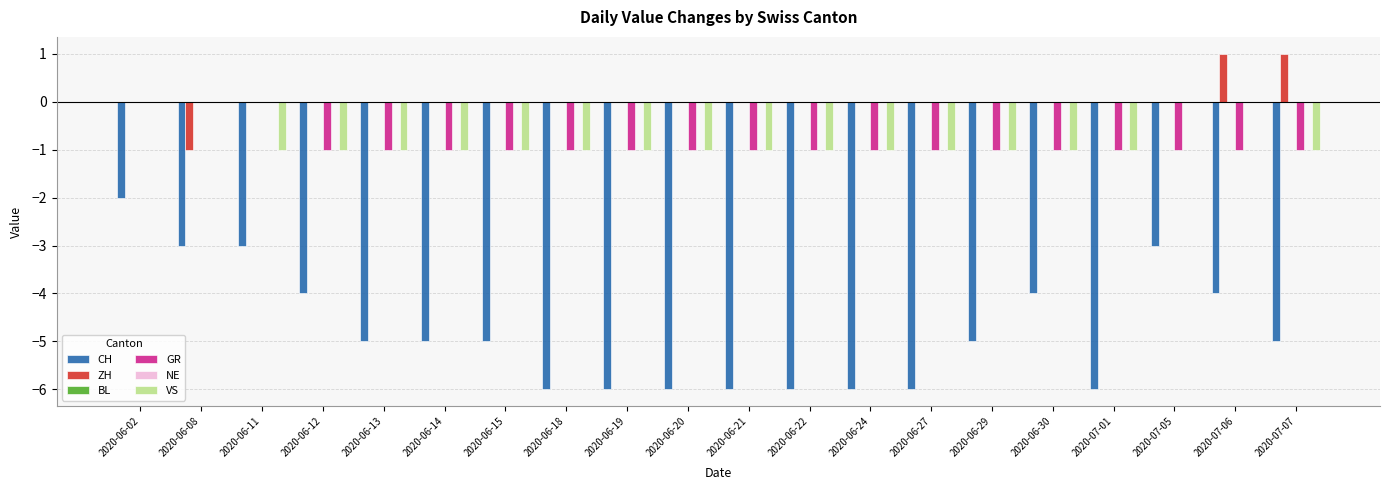

Reading right to left, transcribe all the data shown in this chart.

CH: 2020-07-07=-5	2020-07-06=-4	2020-07-05=-3	2020-07-01=-6	2020-06-30=-4	2020-06-29=-5	2020-06-27=-6	2020-06-24=-6	2020-06-22=-6	2020-06-21=-6	2020-06-20=-6	2020-06-19=-6	2020-06-18=-6	2020-06-15=-5	2020-06-14=-5	2020-06-13=-5	2020-06-12=-4	2020-06-11=-3	2020-06-08=-3	2020-06-02=-2
ZH: 2020-07-07=1	2020-07-06=1	2020-07-05=0	2020-07-01=0	2020-06-30=0	2020-06-29=0	2020-06-27=0	2020-06-24=0	2020-06-22=0	2020-06-21=0	2020-06-20=0	2020-06-19=0	2020-06-18=0	2020-06-15=0	2020-06-14=0	2020-06-13=0	2020-06-12=0	2020-06-11=0	2020-06-08=-1	2020-06-02=0
BL: 2020-07-07=0	2020-07-06=0	2020-07-05=0	2020-07-01=0	2020-06-30=0	2020-06-29=0	2020-06-27=0	2020-06-24=0	2020-06-22=0	2020-06-21=0	2020-06-20=0	2020-06-19=0	2020-06-18=0	2020-06-15=0	2020-06-14=0	2020-06-13=0	2020-06-12=0	2020-06-11=0	2020-06-08=0	2020-06-02=0
GR: 2020-07-07=-1	2020-07-06=-1	2020-07-05=-1	2020-07-01=-1	2020-06-30=-1	2020-06-29=-1	2020-06-27=-1	2020-06-24=-1	2020-06-22=-1	2020-06-21=-1	2020-06-20=-1	2020-06-19=-1	2020-06-18=-1	2020-06-15=-1	2020-06-14=-1	2020-06-13=-1	2020-06-12=-1	2020-06-11=0	2020-06-08=0	2020-06-02=0
NE: 2020-07-07=0	2020-07-06=0	2020-07-05=0	2020-07-01=0	2020-06-30=0	2020-06-29=0	2020-06-27=0	2020-06-24=0	2020-06-22=0	2020-06-21=0	2020-06-20=0	2020-06-19=0	2020-06-18=0	2020-06-15=0	2020-06-14=0	2020-06-13=0	2020-06-12=0	2020-06-11=0	2020-06-08=0	2020-06-02=0
VS: 2020-07-07=-1	2020-07-06=0	2020-07-05=0	2020-07-01=-1	2020-06-30=-1	2020-06-29=-1	2020-06-27=-1	2020-06-24=-1	2020-06-22=-1	2020-06-21=-1	2020-06-20=-1	2020-06-19=-1	2020-06-18=-1	2020-06-15=-1	2020-06-14=-1	2020-06-13=-1	2020-06-12=-1	2020-06-11=-1	2020-06-08=0	2020-06-02=0